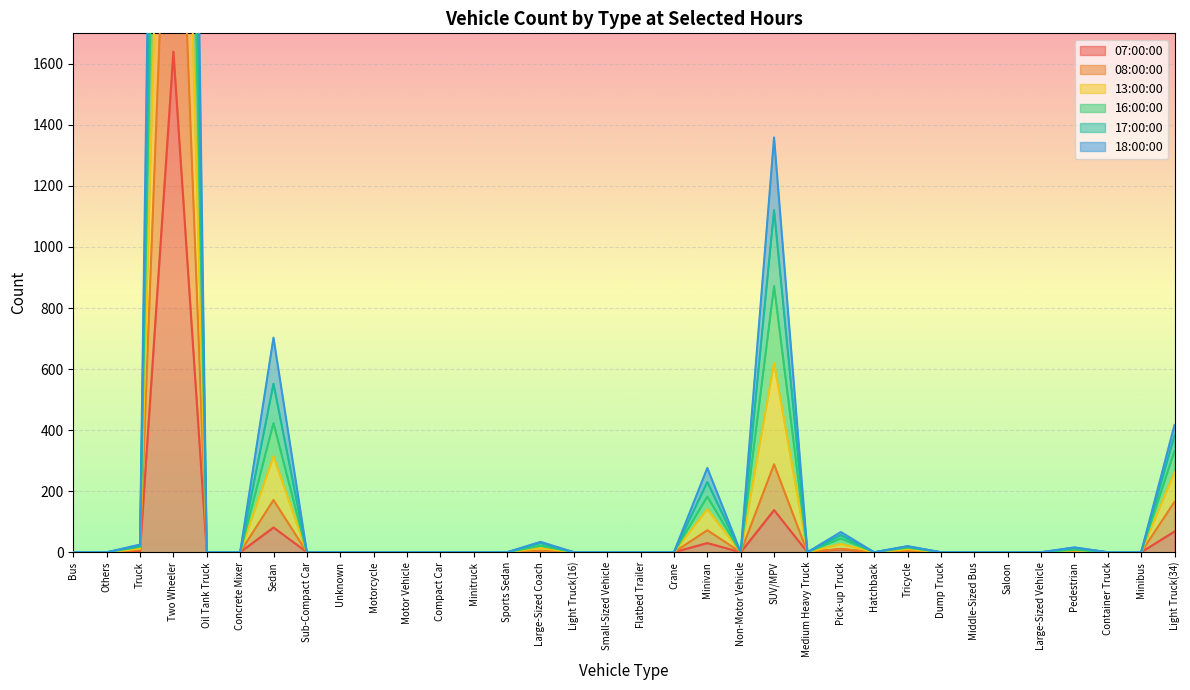

True or false: 08:00:00 and 13:00:00 intersect in this chart.

False